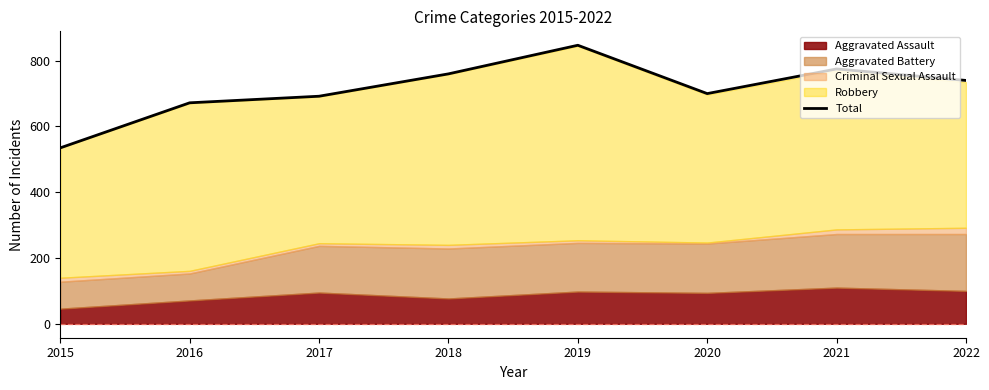

Read the value at 2019.

847